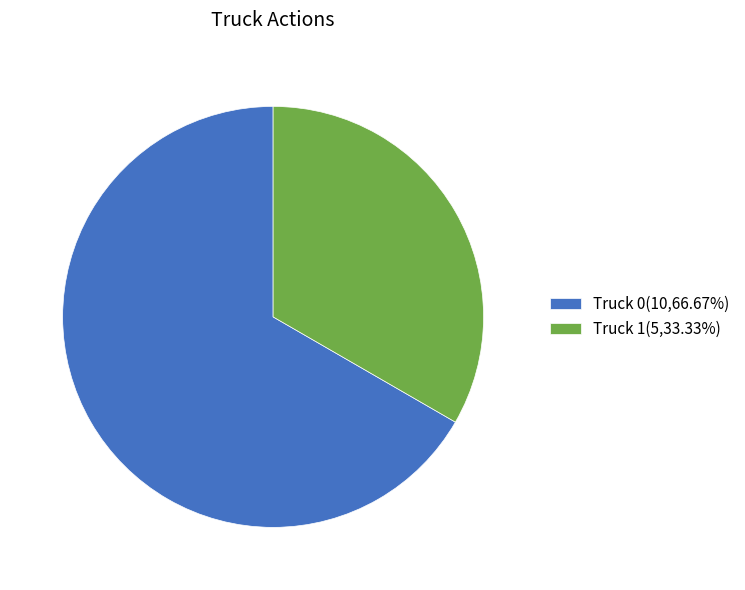

Is the sum of Truck 1(5,33.33%) and Truck 0(10,66.67%) greater than half?

Yes